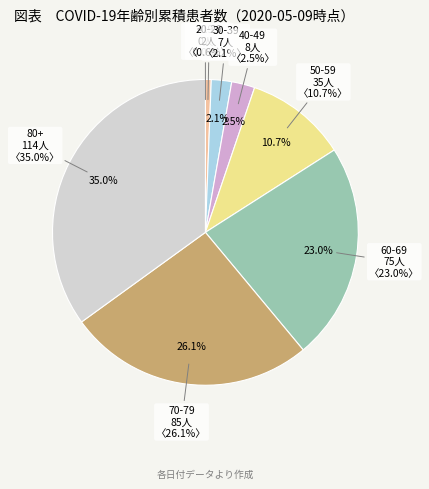

Between 40-49 and 50-59, which is larger?

50-59